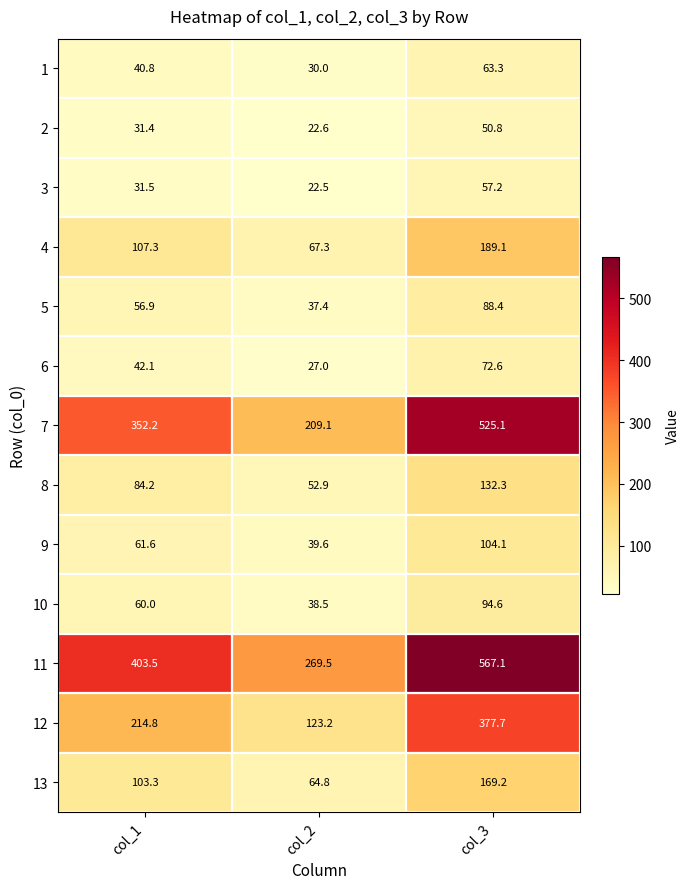

How many categories are shown in the chart?

3